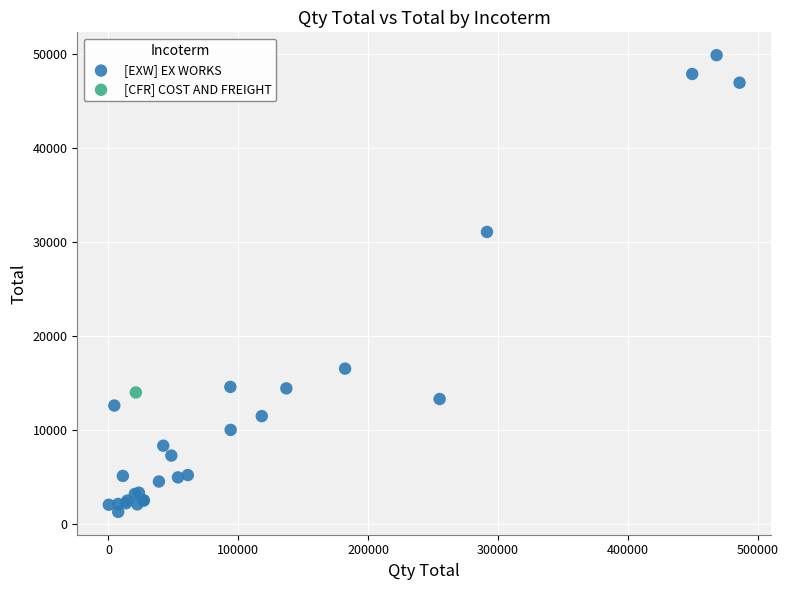

What are all the series names shown in the legend?

[EXW] EX WORKS, [CFR] COST AND FREIGHT